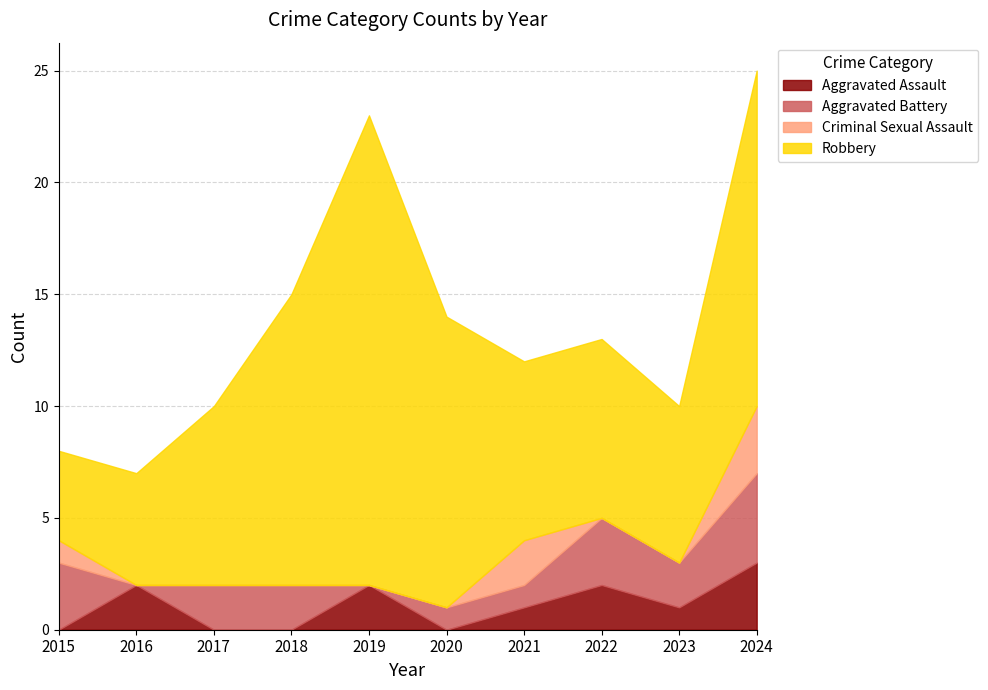

How many distinct data groups are displayed?

4